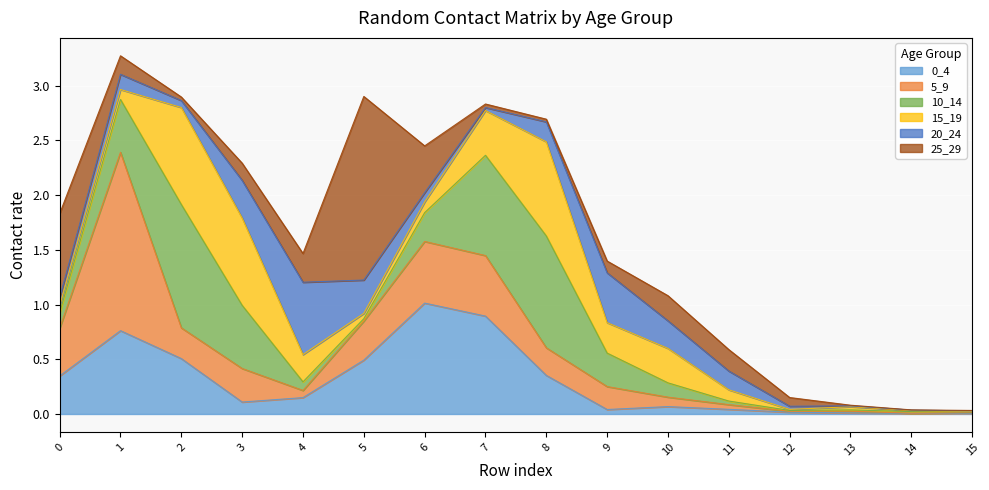

What are all the series names shown in the legend?

0_4, 5_9, 10_14, 15_19, 20_24, 25_29